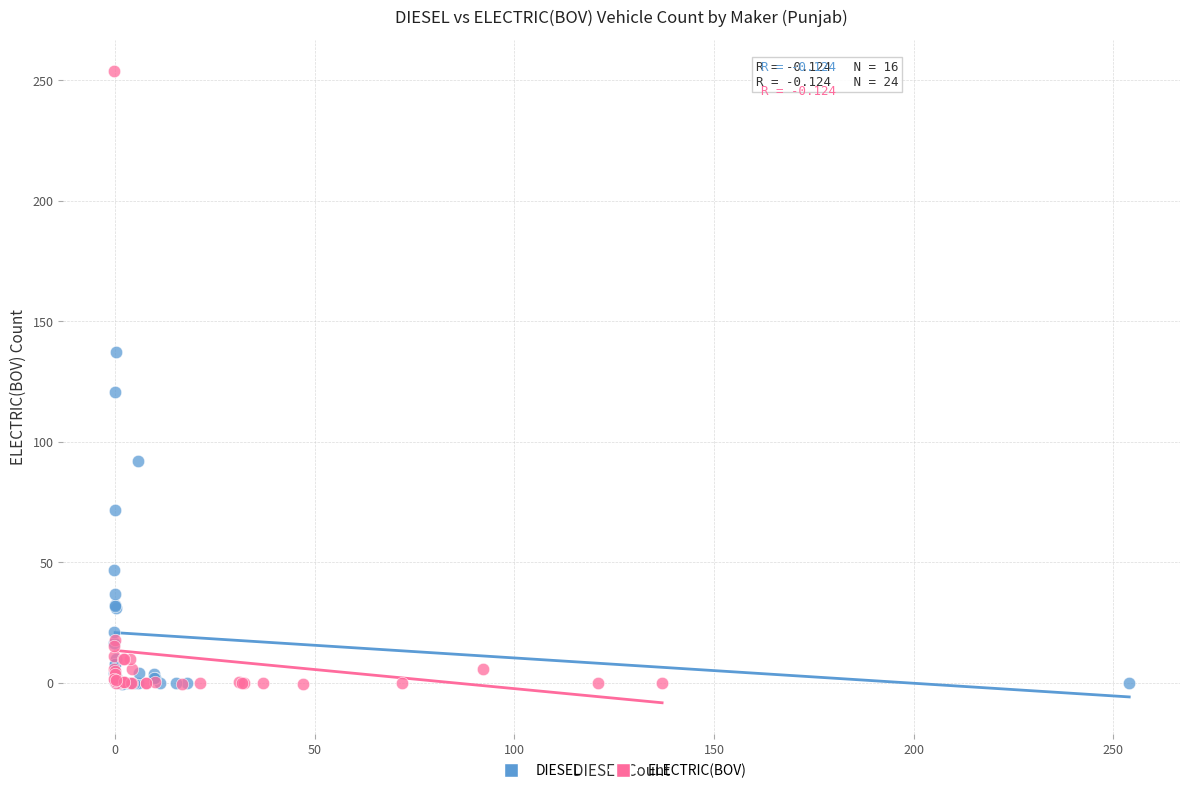

Which series has the largest Y range (max minus min)?

ELECTRIC(BOV)